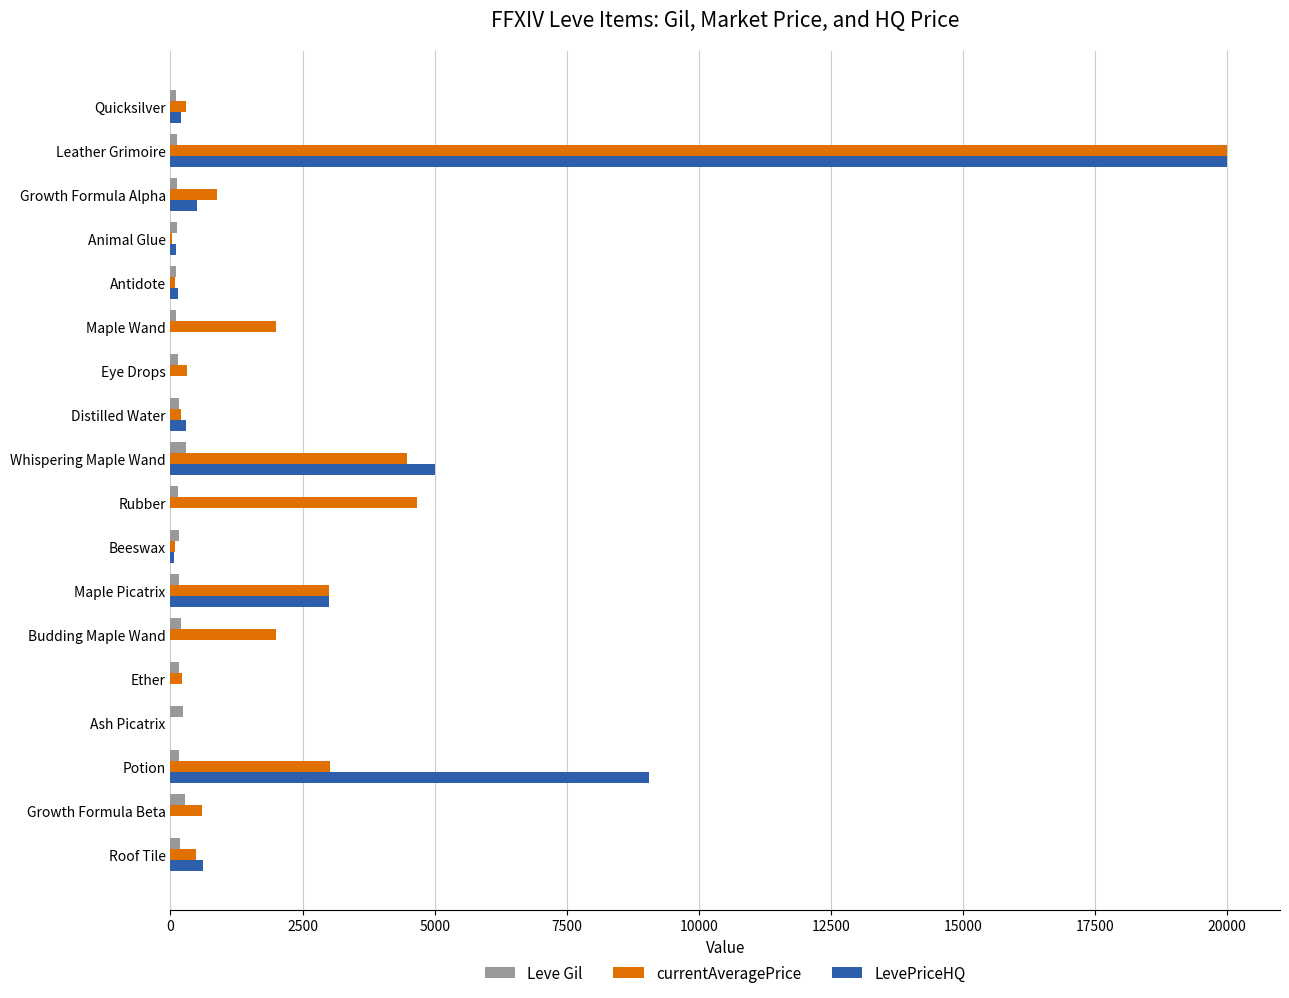

What is the sum of all Leve Gil values?

2977.0